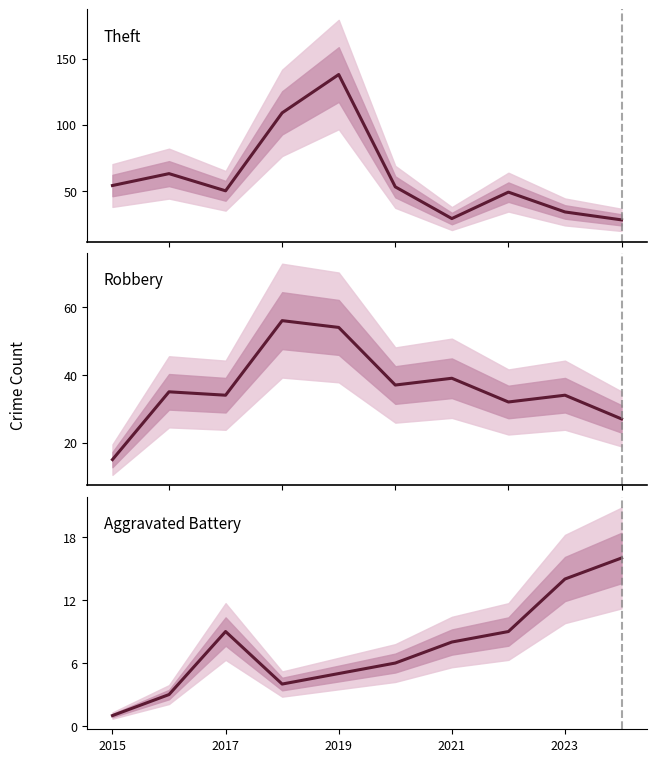

True or false: Robbery and Aggravated Battery cross at least once.

False